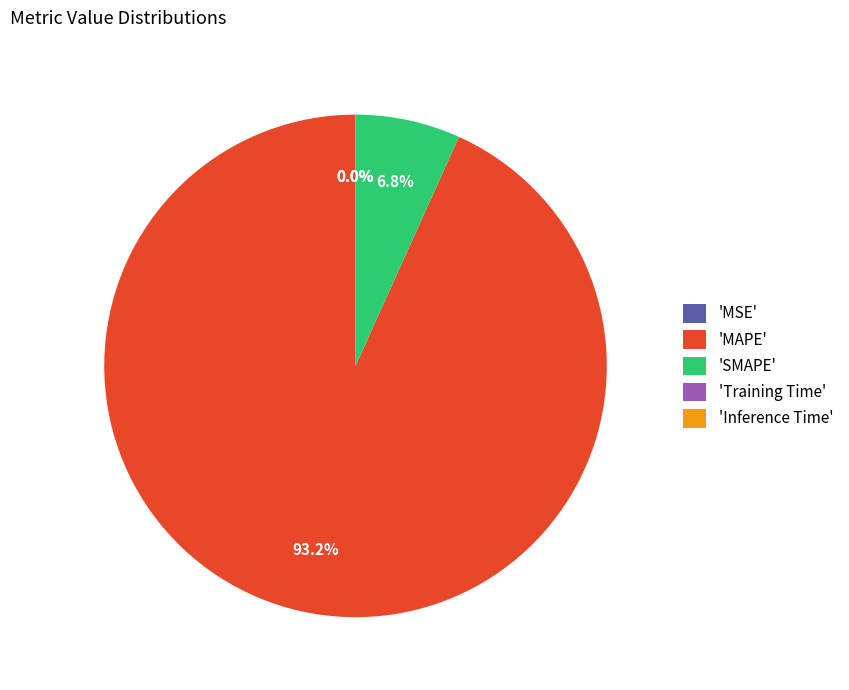

Which category has the biggest portion of the pie?

'MAPE'